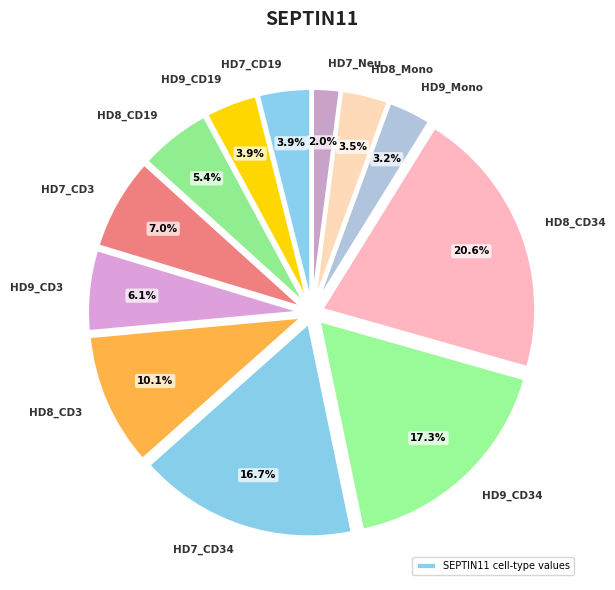

What percentage is the HD9_Mono slice, to the nearest percent?

3%